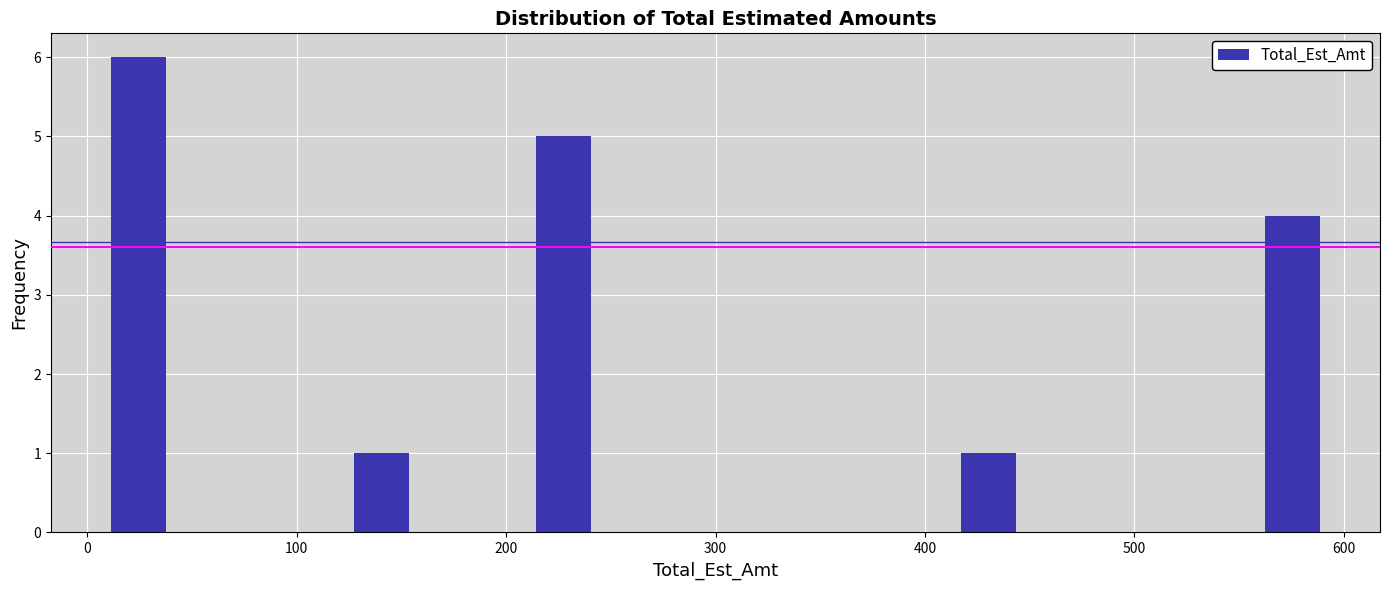

Read against the x-axis, roughly where is the centre of the tallest bar?

20